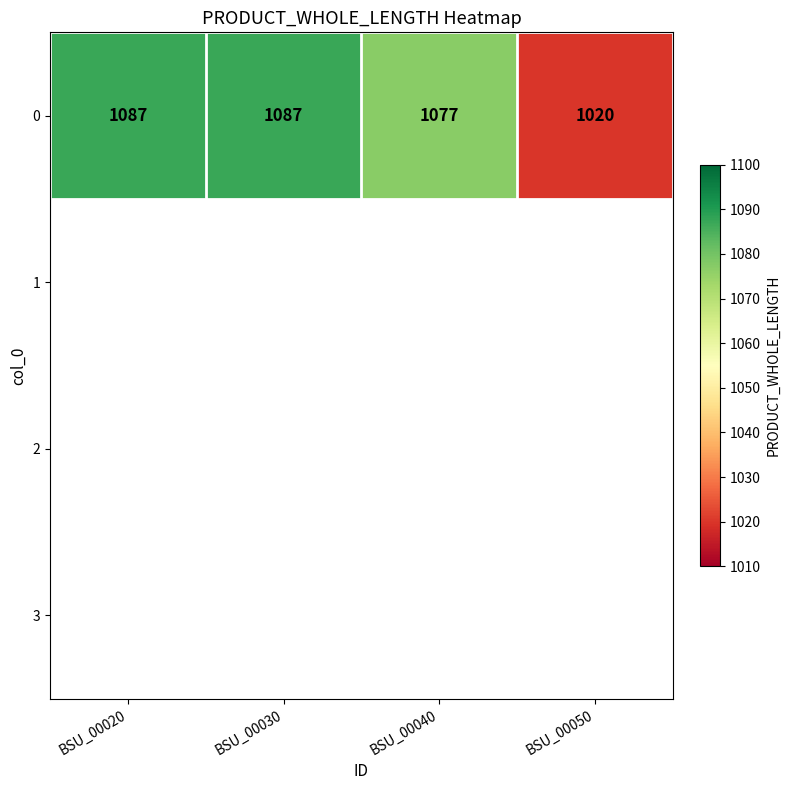

What is the maximum value shown in the chart?

1087